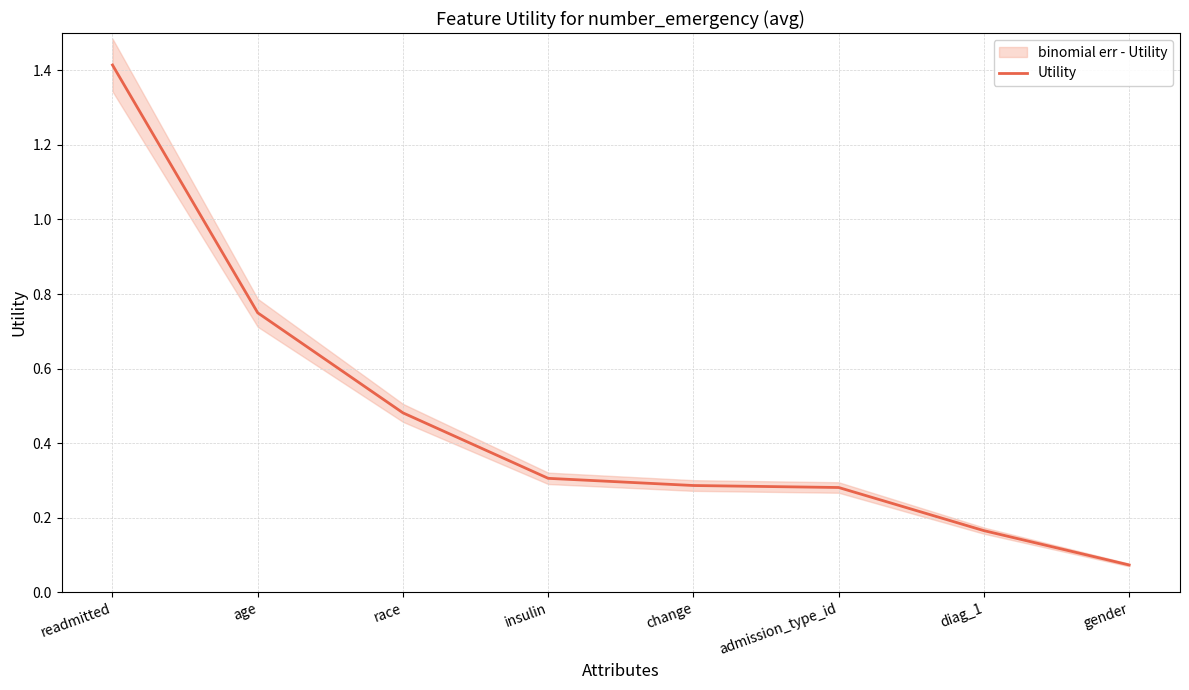

What is the minimum value shown in the chart?

0.1